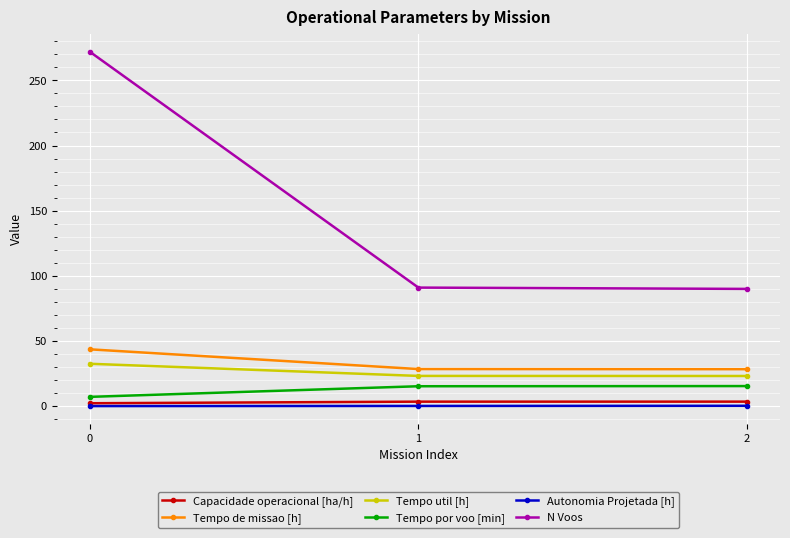

What is the value of the Tempo de missao [h] point at the 3rd from the left?

28.4